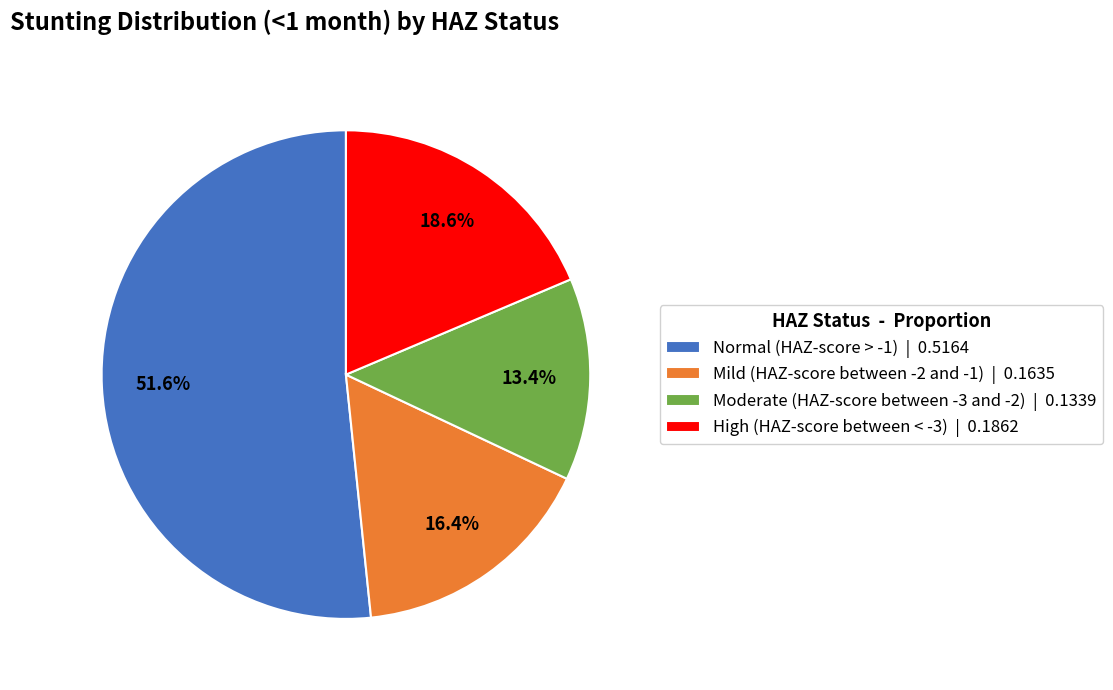

To the nearest percent, what portion does Normal (HAZ-score > -1) represent?

52%